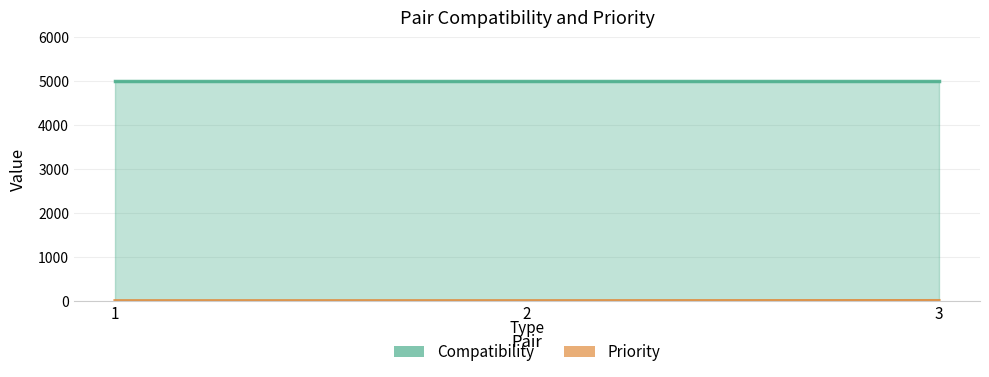

Reading left to right, what are all the values shown in this chart?

Compatibility: 1=5000	2=5000	3=5000
Priority: 1=0	2=0	3=3